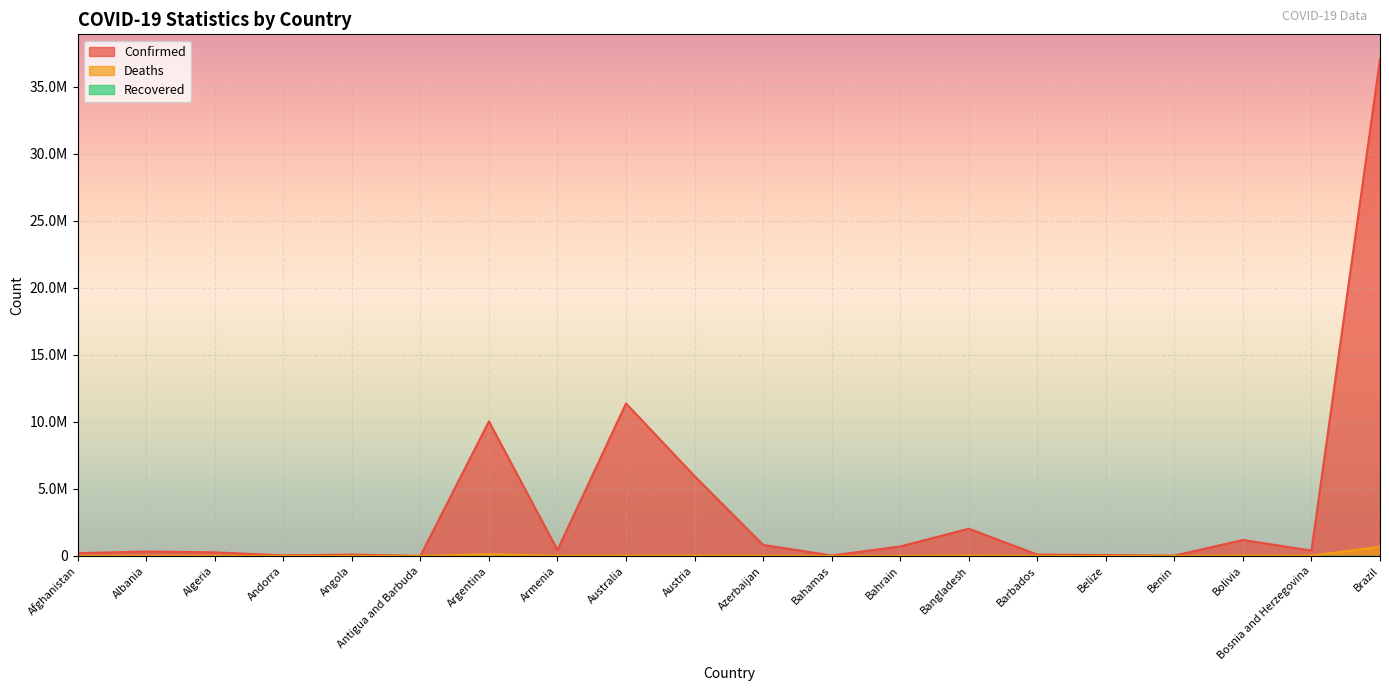

List the series in order of their peak value, highest first.

Confirmed, Deaths